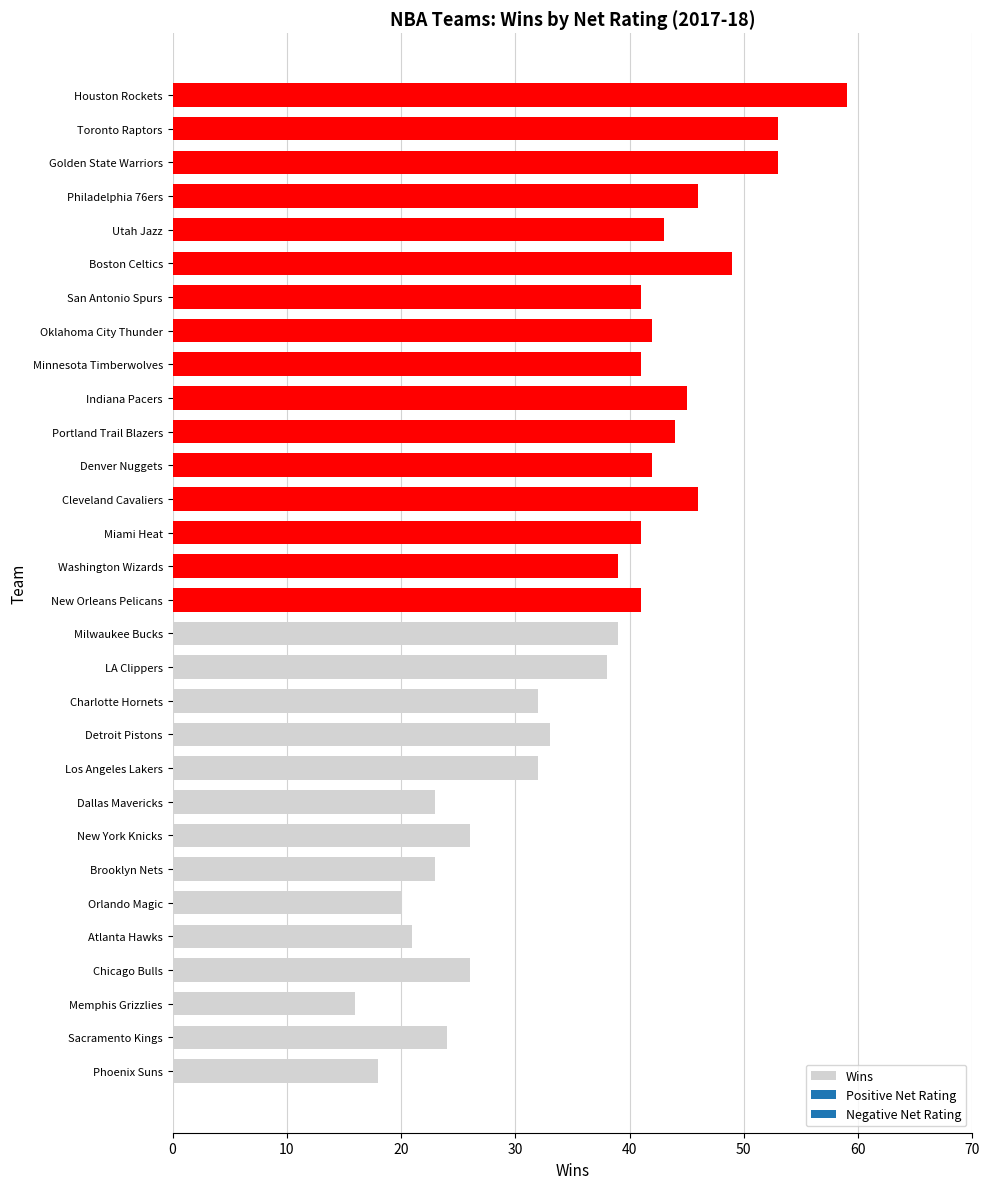

True or false: the data shows 33 at Toronto Raptors.

False